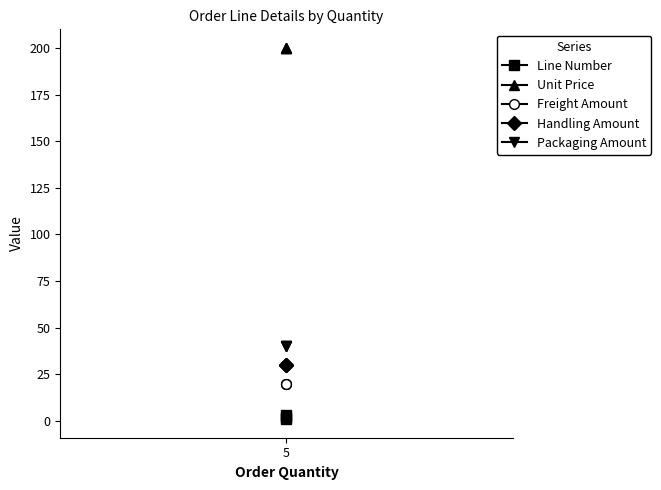

Count the number of categories in the chart.

3